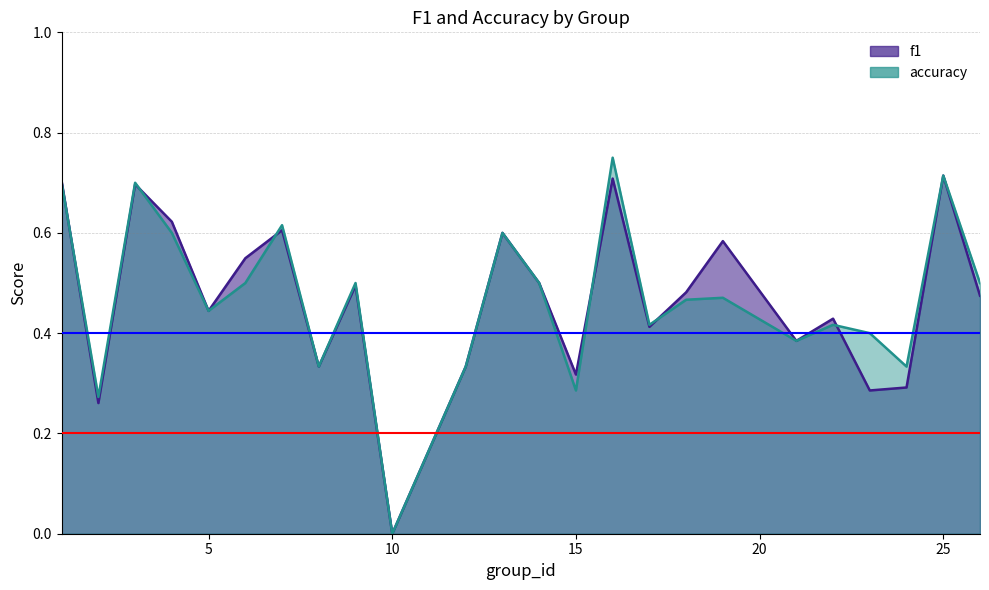

What is the value of the f1 point at the 15th from the left?

0.7